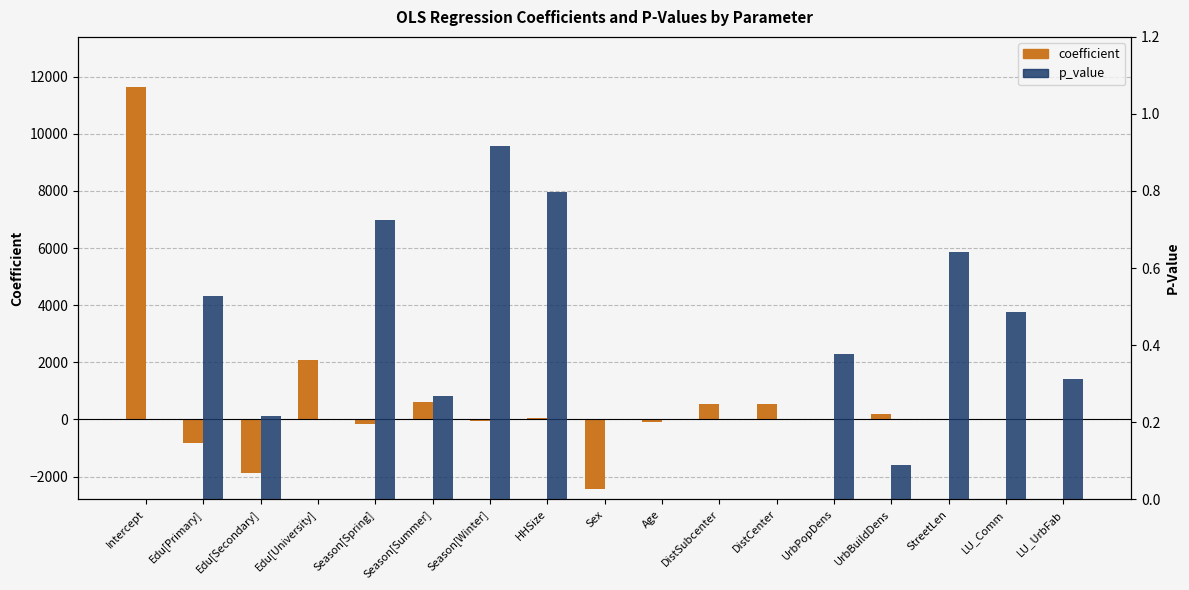

The value of p_value at LU_UrbFab is 0.3. True or false?

True